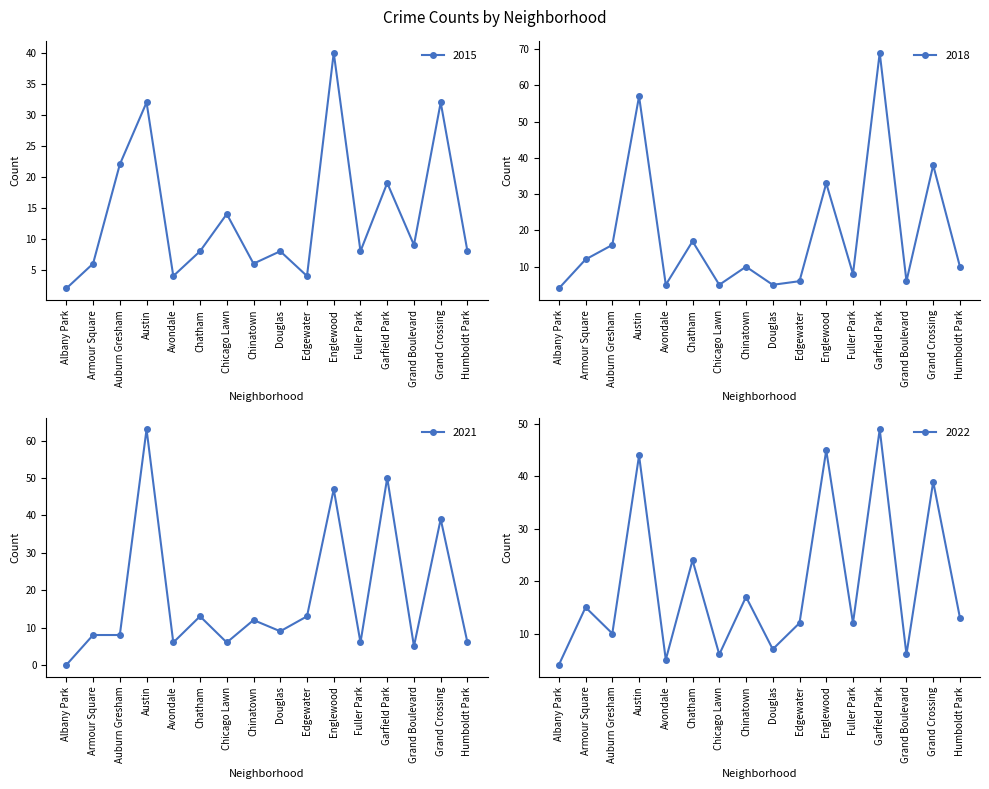

How many categories are shown in the chart?

16